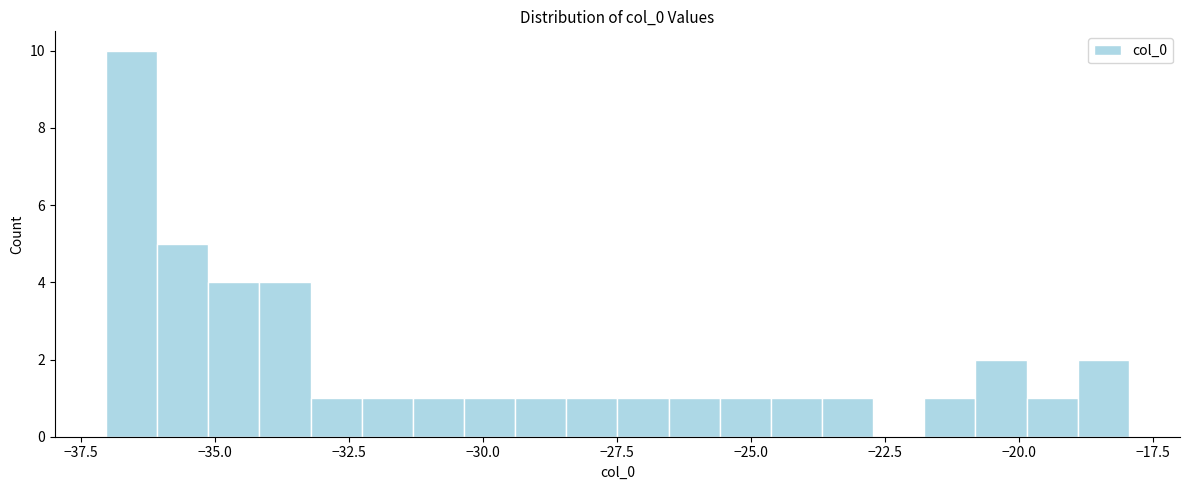

Around what value on the x-axis is the tallest bar? Give the approximate position of its centre, as read against the axis.

-36.5